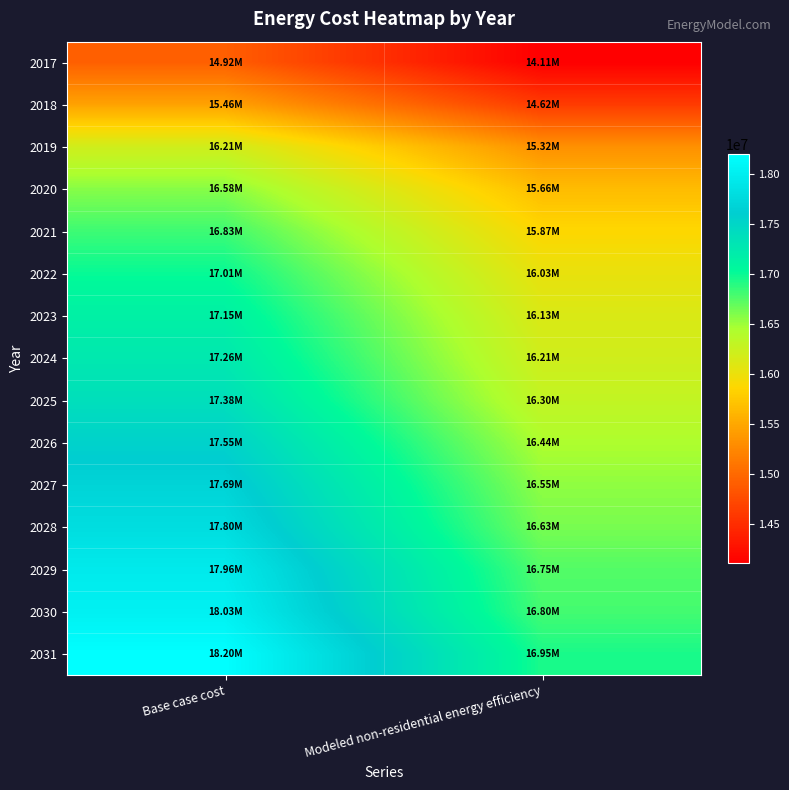

At which category does the chart reach its peak across all series?

Base case cost